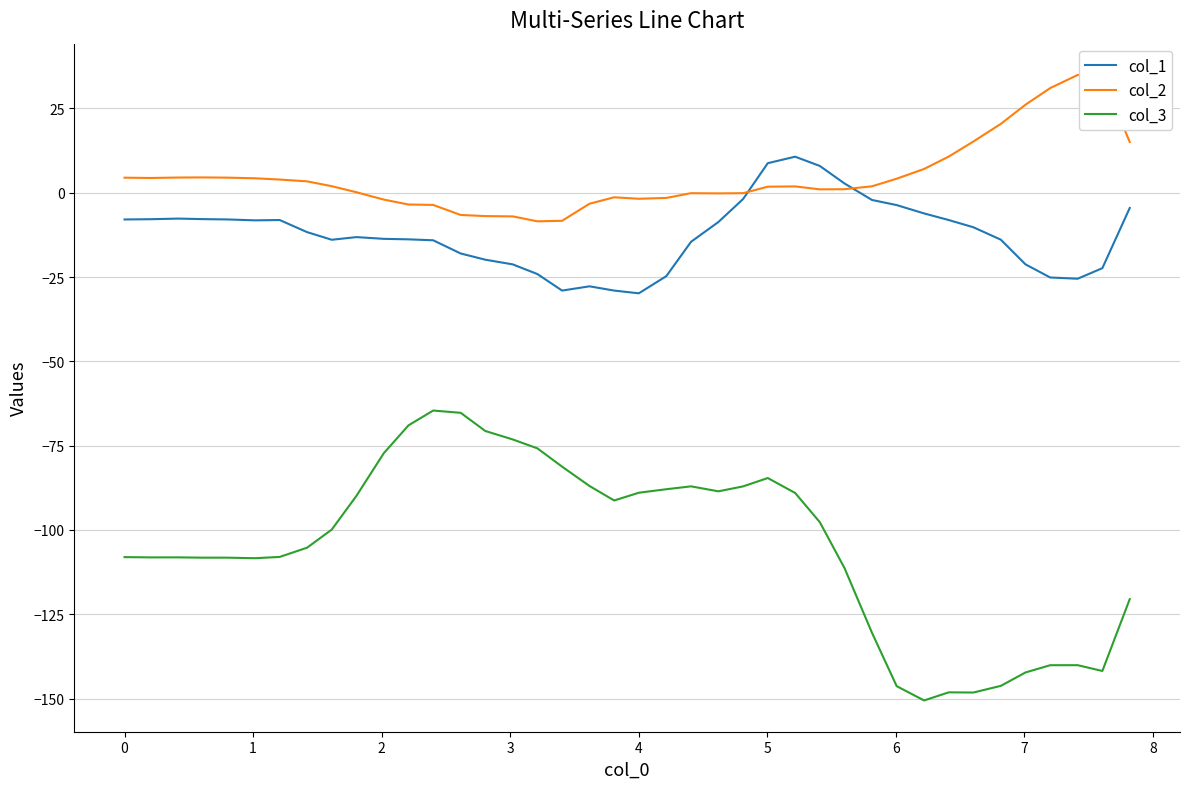

Rank the series by their average value, from lowest to highest.

col_3, col_1, col_2